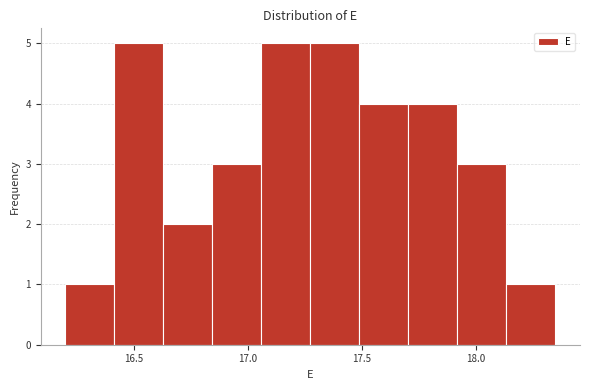

Reading left to right, list every bar in this chart as the range it spans on the x-axis followed by its height. Neither the bar edges nor the heights are printed on the chart, so give them approximately, as read against the axes.

16.200 to 16.415: 1
16.415 to 16.630: 5
16.630 to 16.845: 2
16.845 to 17.060: 3
17.060 to 17.275: 5
17.275 to 17.490: 5
17.490 to 17.705: 4
17.705 to 17.920: 4
17.920 to 18.135: 3
18.135 to 18.350: 1